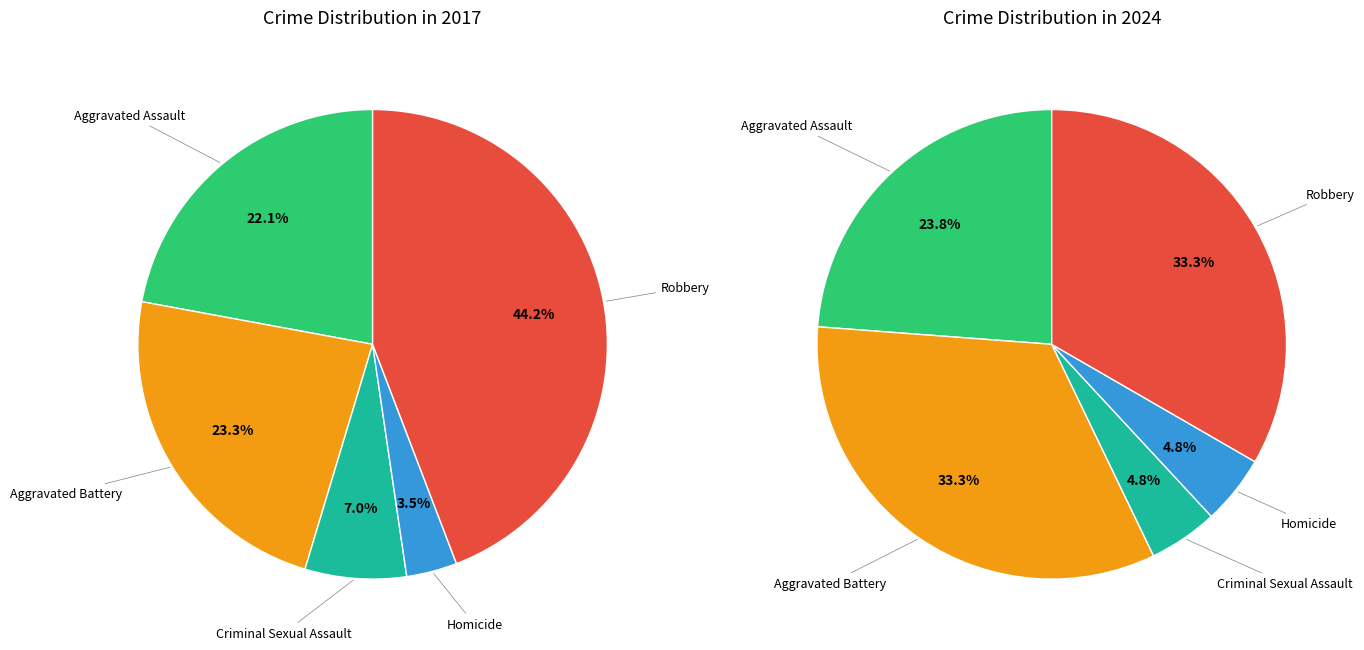

Do Aggravated Battery and Aggravated Assault together represent more than half of the pie?

No